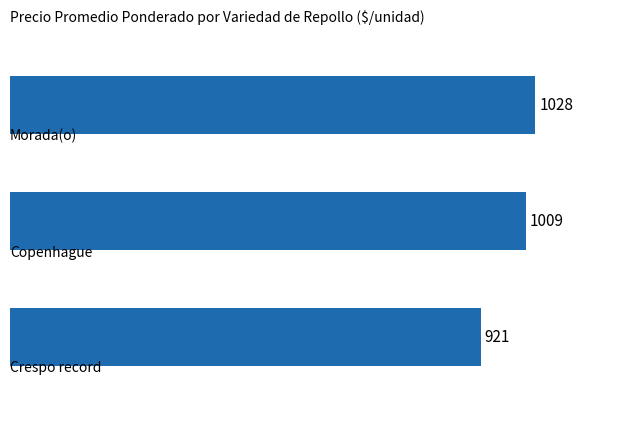

What is the maximum value shown in the chart?

1028